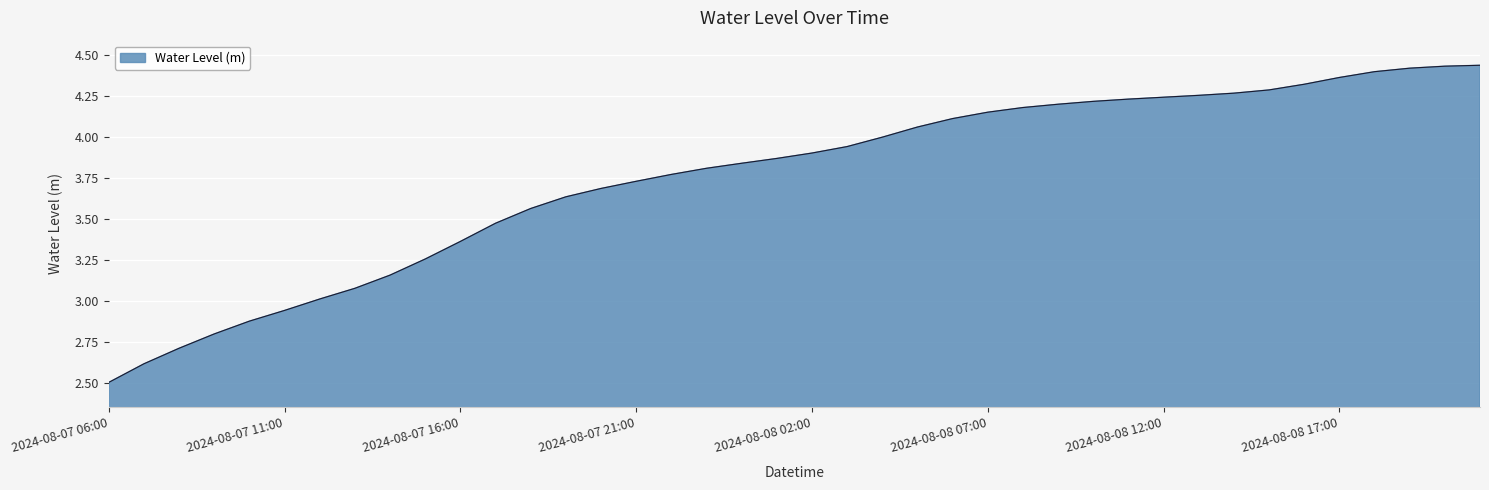

What is the minimum value shown in the chart?

2.5